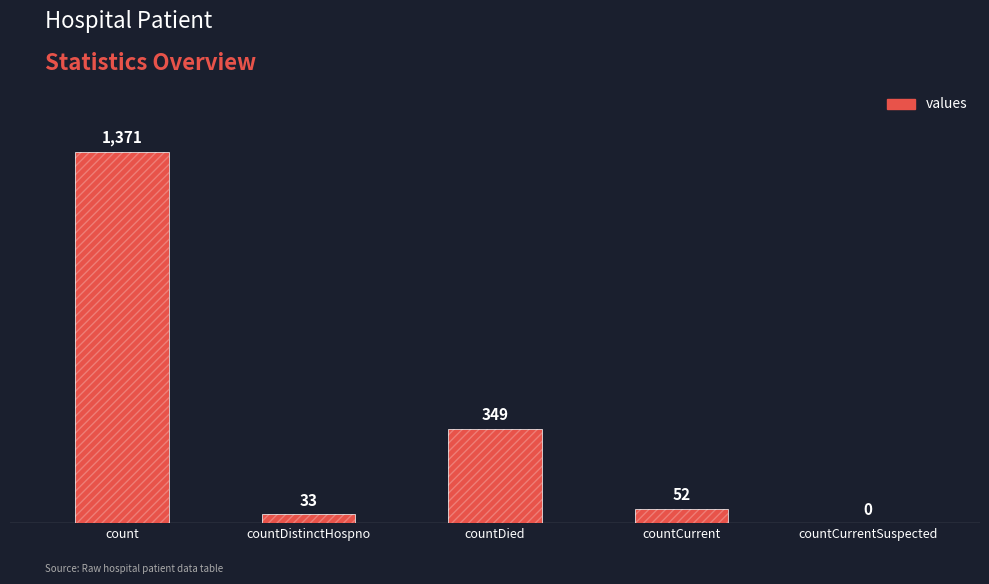

Which category has the highest value across all series?

count